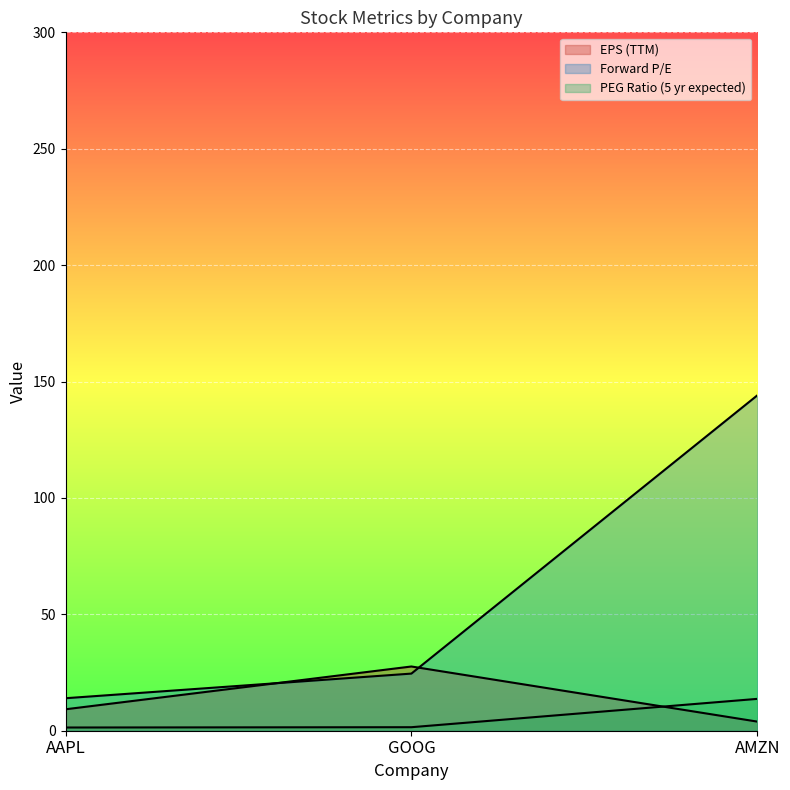

What is the total value across all series at AAPL?

24.6